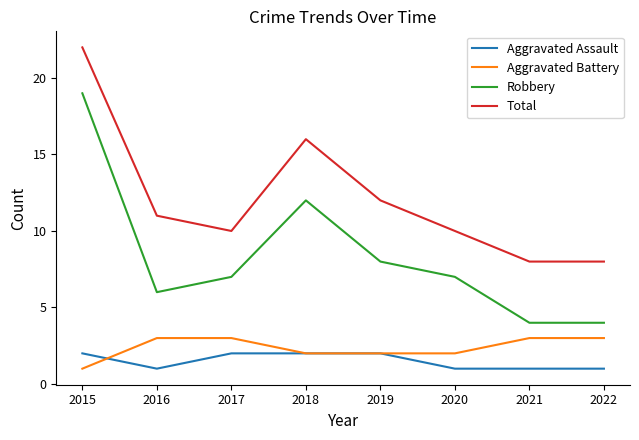

What value does the Aggravated Assault series have at 2020?

1